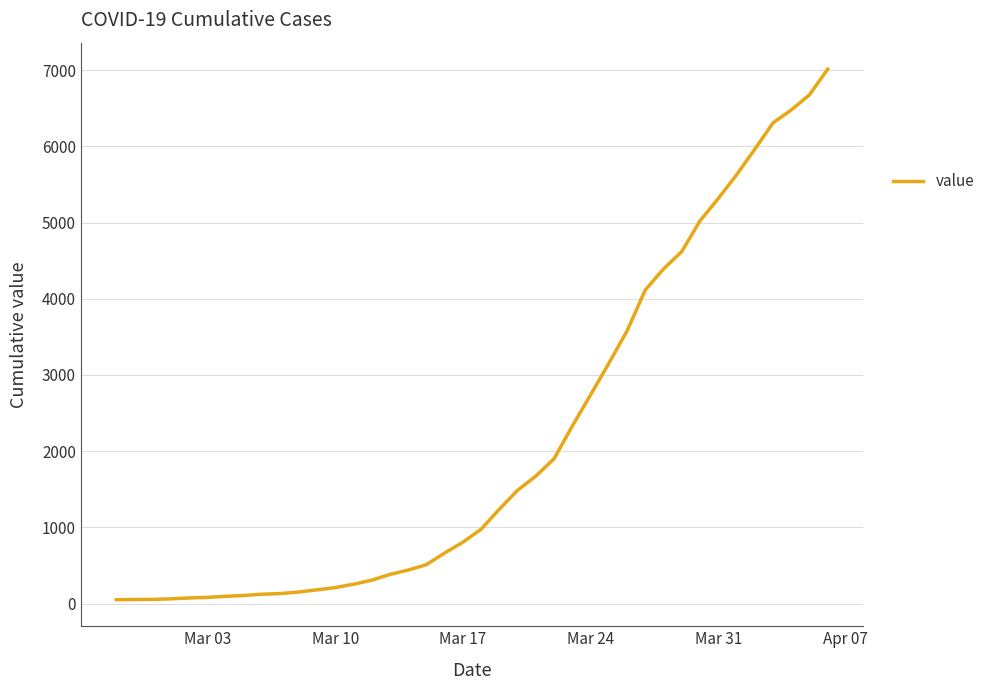

What is the minimum value shown in the chart?

51